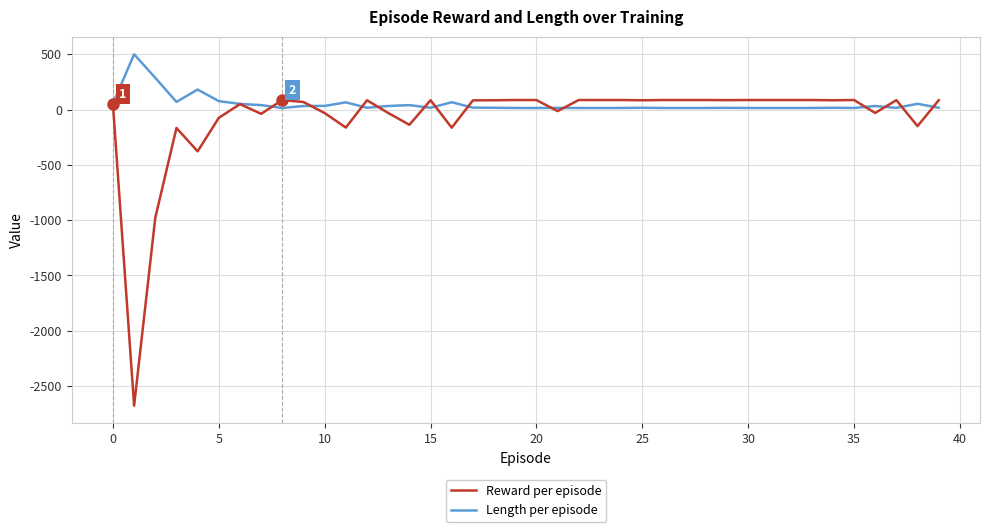

What is the maximum value shown in the chart?

500